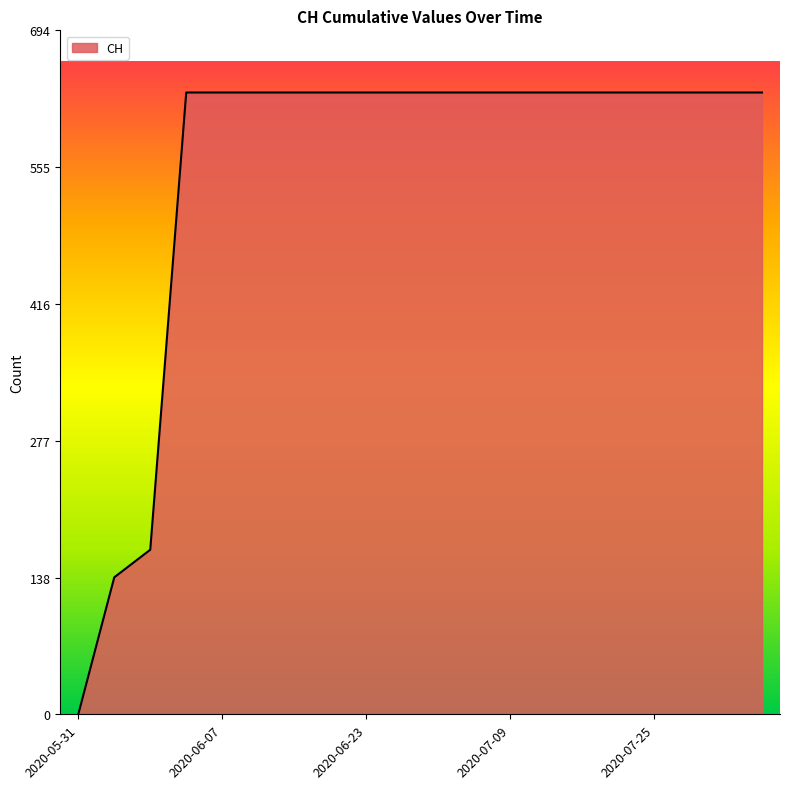

What is the difference between the maximum and minimum values?

631